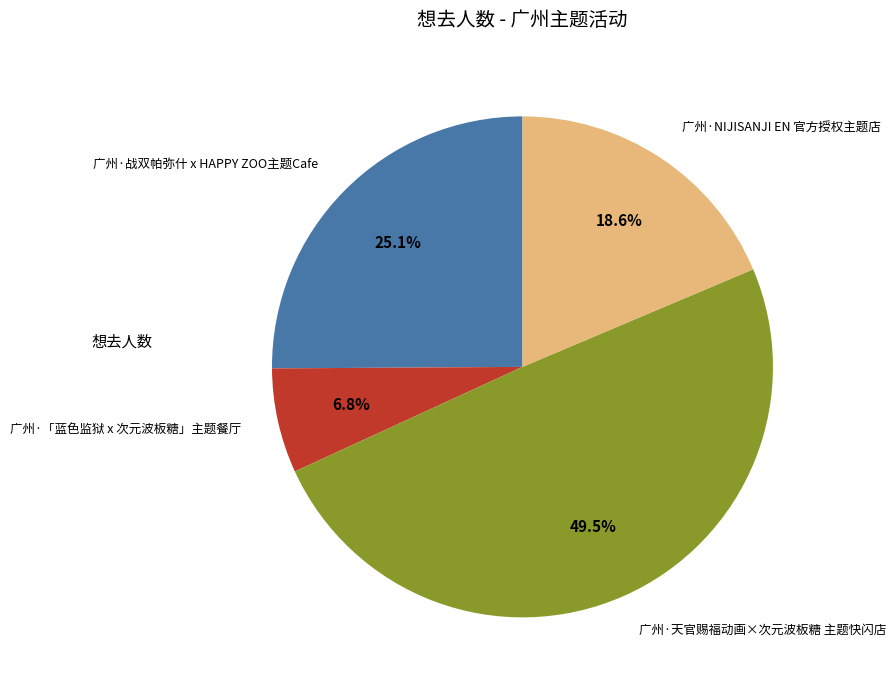

To the nearest percent, what percentage of the pie is 广州·战双帕弥什 x HAPPY ZOO主题Cafe?

25%